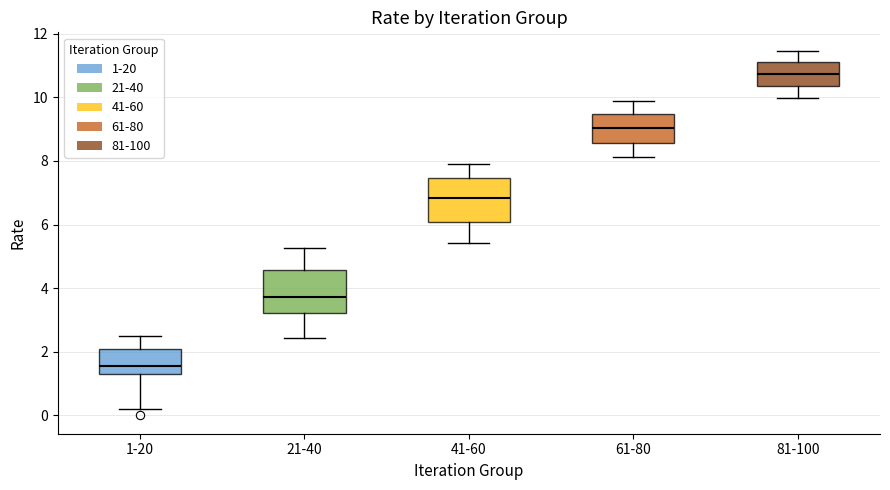

Which box has the lowest median line?

1-20